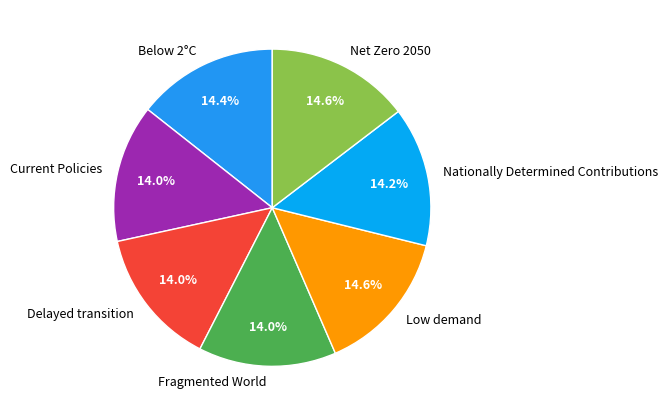

To the nearest percent, what portion does Fragmented World represent?

14%